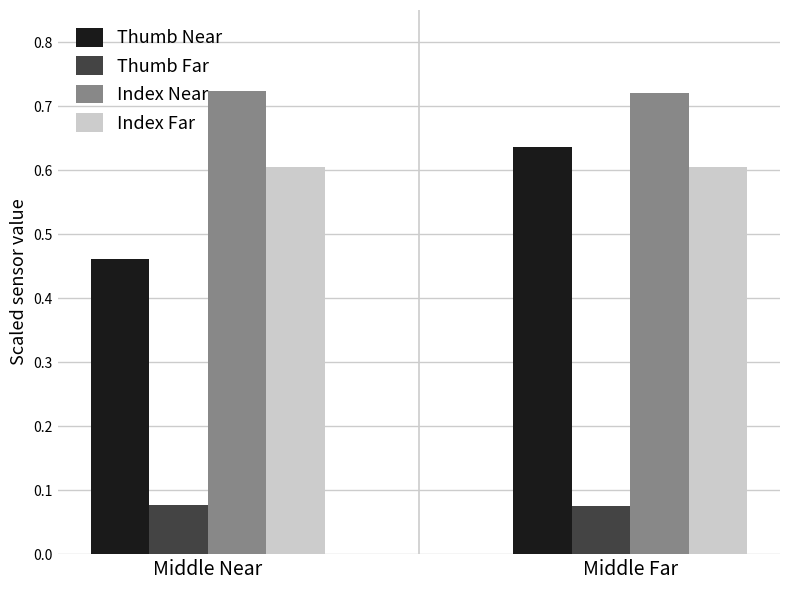

Is the value of Thumb Near at Middle Far greater than the value of Thumb Far at Middle Near?

Yes